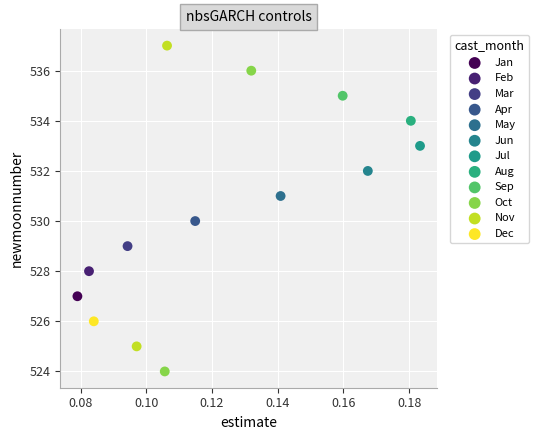

What are all the series names shown in the legend?

Jan, Feb, Mar, Apr, May, Jun, Jul, Aug, Sep, Oct, Nov, Dec